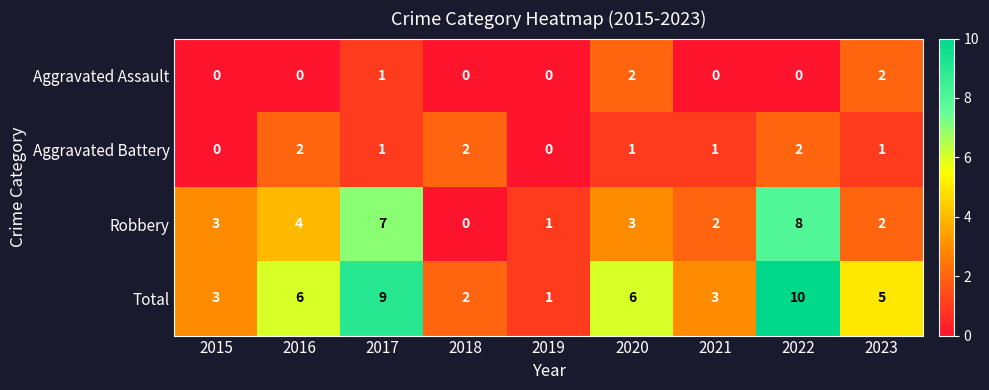

At which category is the sum across all series the highest?

2022